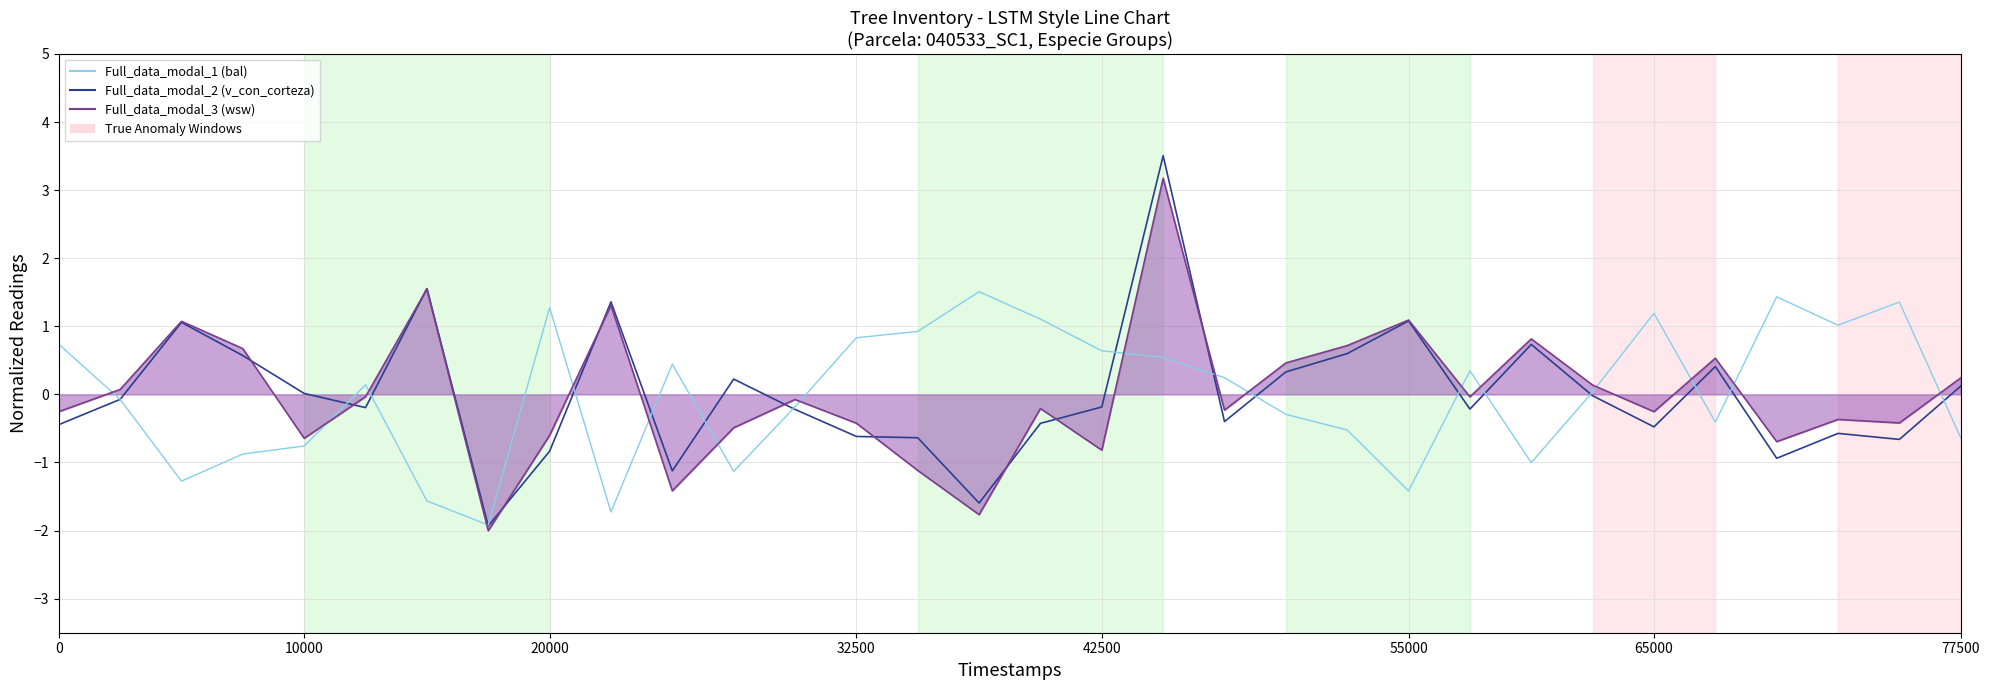

What is the greatest value displayed?

3.5